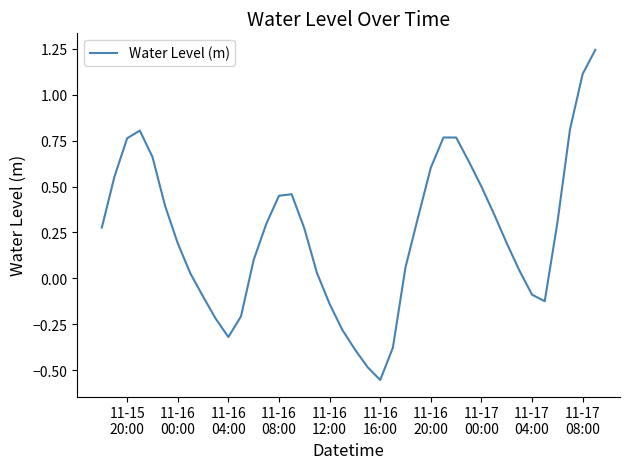

Where is the first local minimum?

11-16
04:00